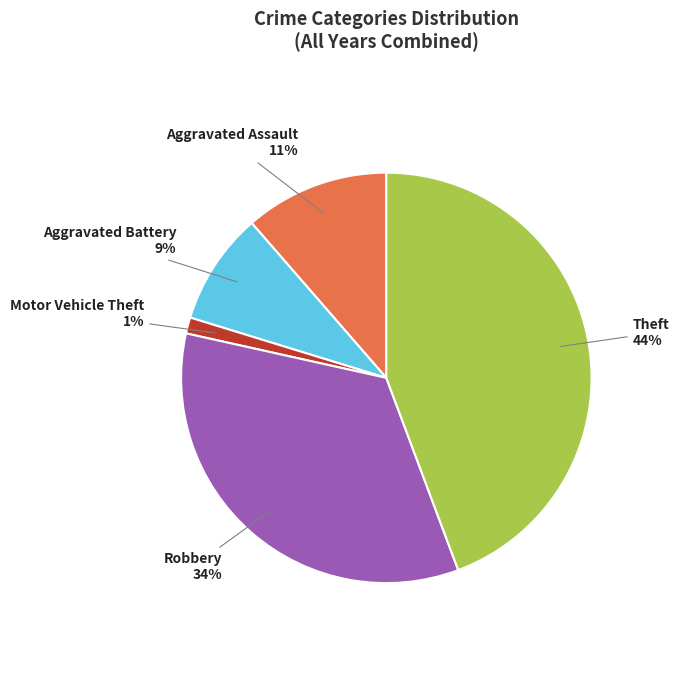

Does Aggravated Assault account for over 50% of the chart?

No